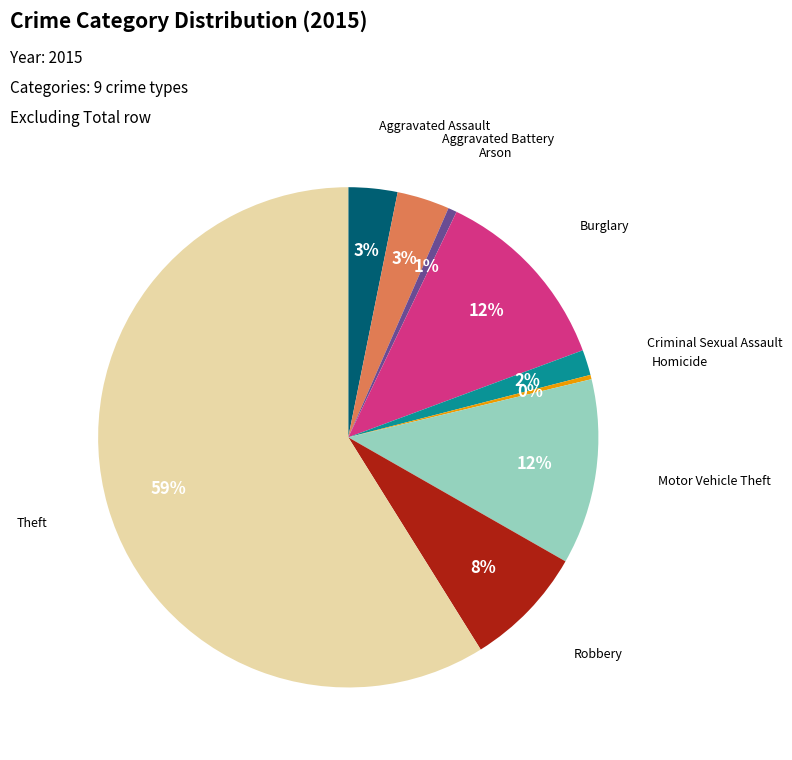

To the nearest percent, what is the average slice percentage?

11%